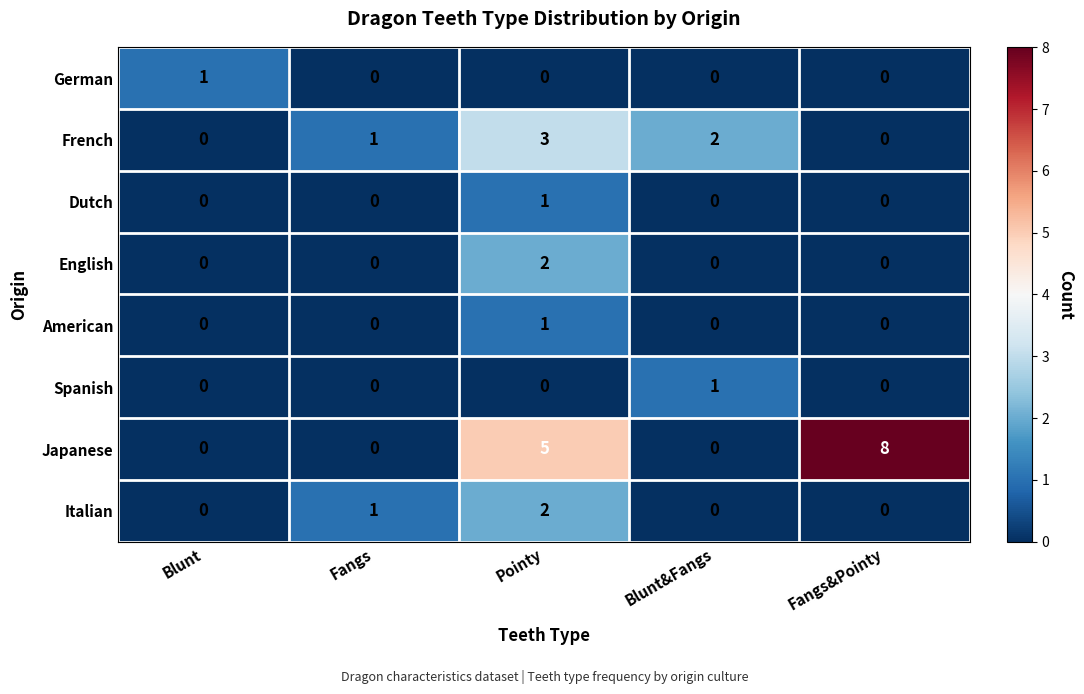

What is the average value of the Japanese series?

3